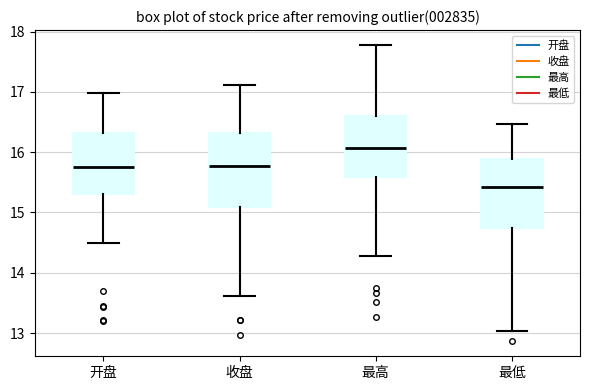

Reading left to right, transcribe this box plot: for each box, give where its median line is, the range the box spans, and where its two whiskers end, as read against the y-axis. The values are not printed on the chart, so give them approximately, as read against the axis.

开盘: median 15.8, box 15.3 to 16.3, whiskers 14.5 to 17.0
收盘: median 15.8, box 15.1 to 16.3, whiskers 13.6 to 17.1
最高: median 16.1, box 15.6 to 16.6, whiskers 14.3 to 17.8
最低: median 15.4, box 14.7 to 15.9, whiskers 13.0 to 16.5